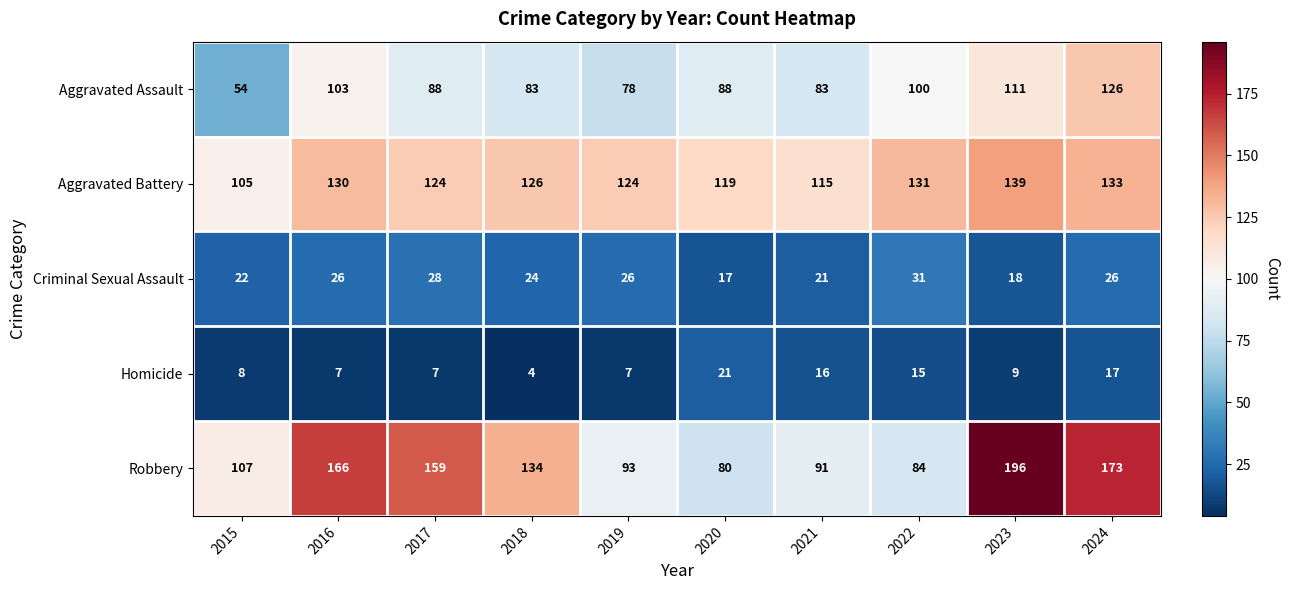

What is the spread (max minus min) of values at 2017?

152